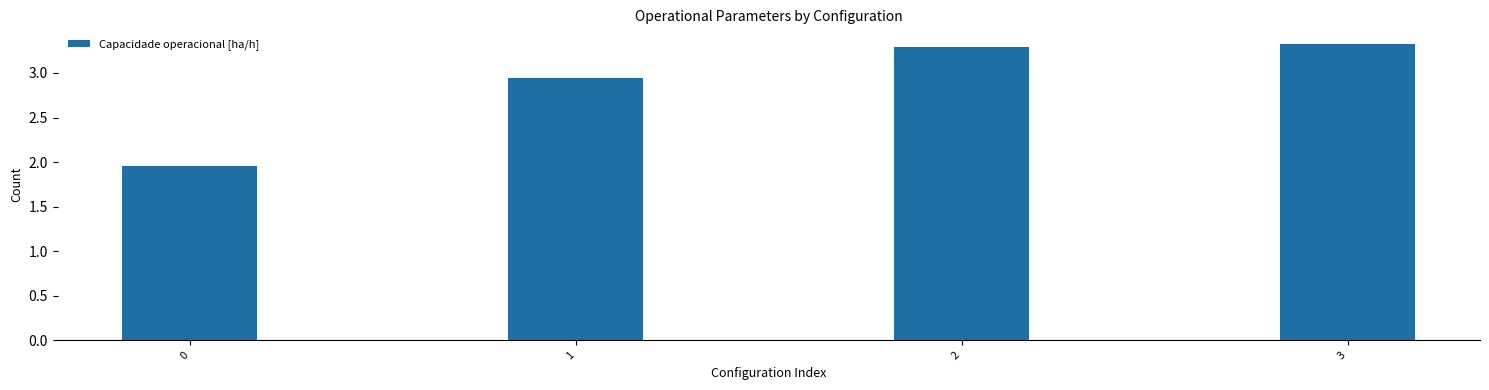

True or false: the data shows 4.5 at 1.

False